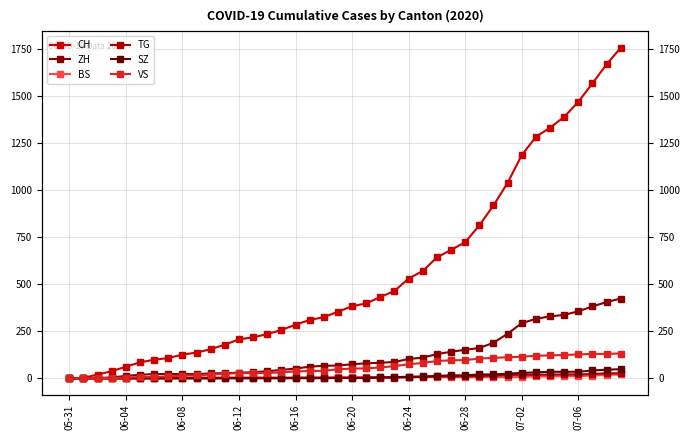

Is it true that TG equals -12 at 06-08?

False